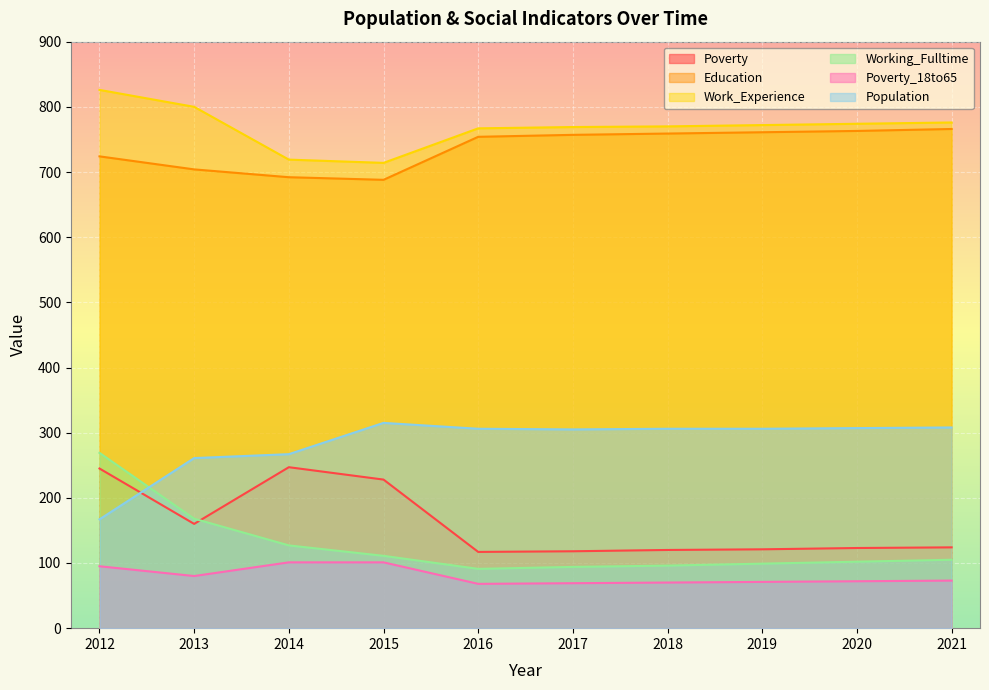

The value of Population at 2014 is 393. True or false?

False